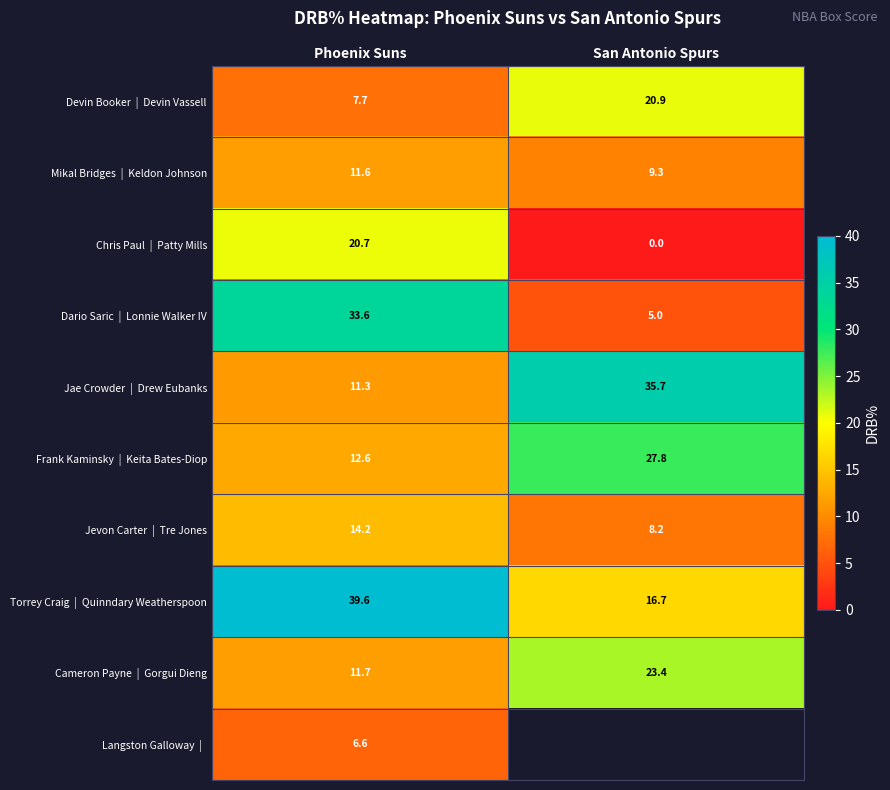

What is the difference between the highest and lowest values at Phoenix Suns?

33.0